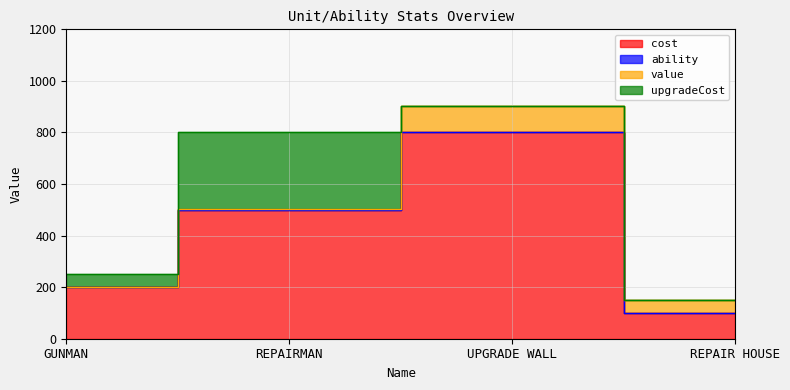

What is the approximate value of cost at REPAIR HOUSE, to the nearest 10?

100